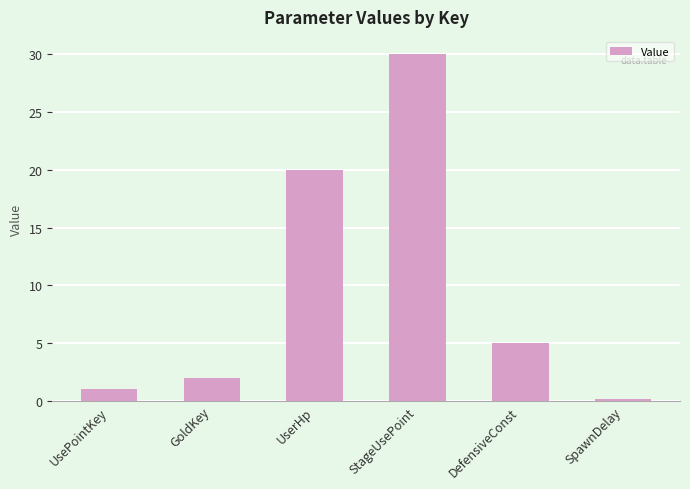

The value at StageUsePoint is 16.8. True or false?

False